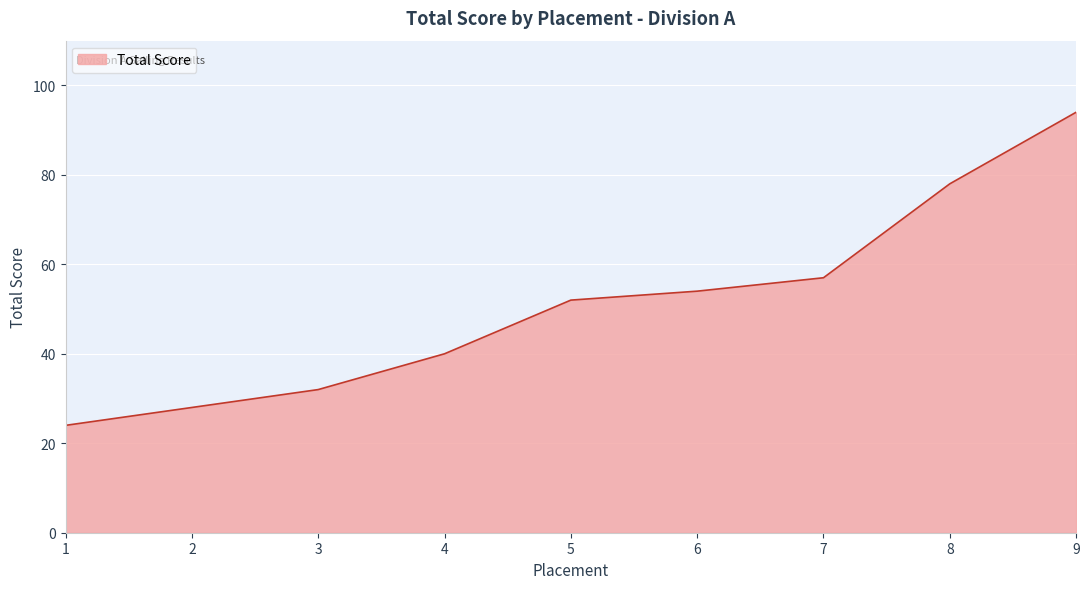

Is it true that the value at 6 is 54?

True